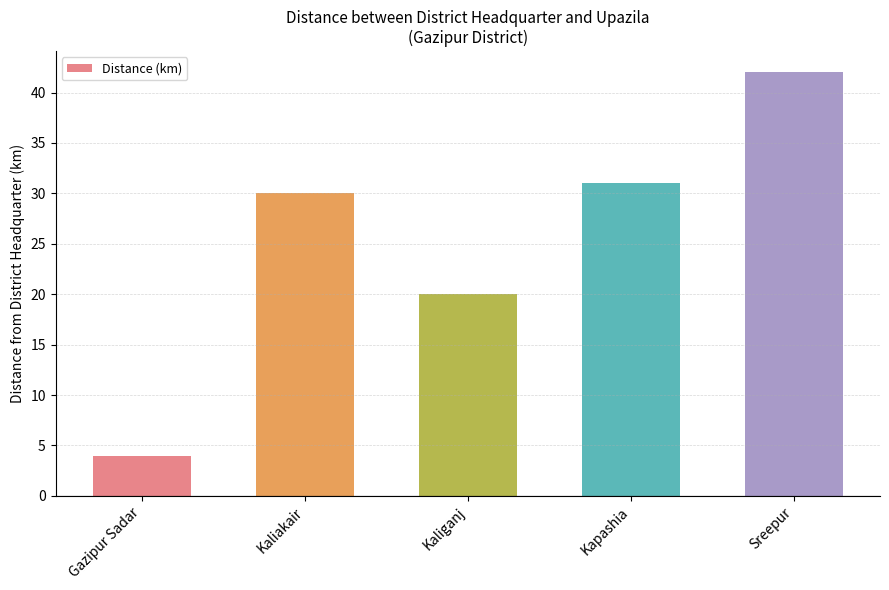

What is the change in value from Kaliganj to Kapashia?

+11